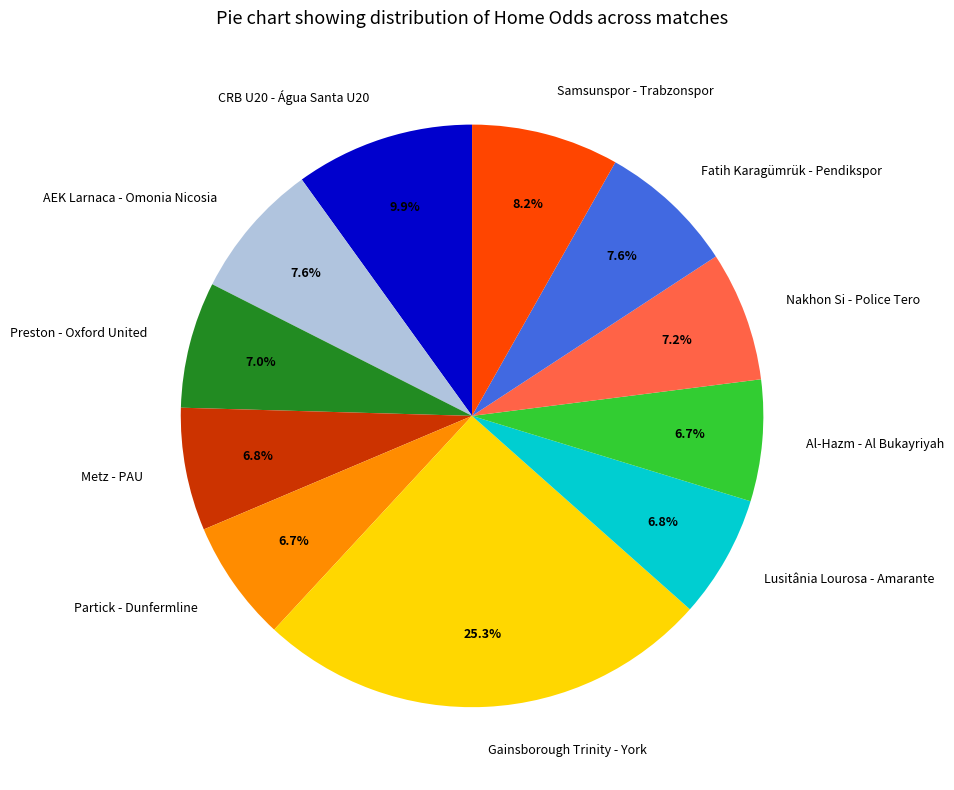

Is it true that CRB U20 - Água Santa U20 is 10% of the pie?

True